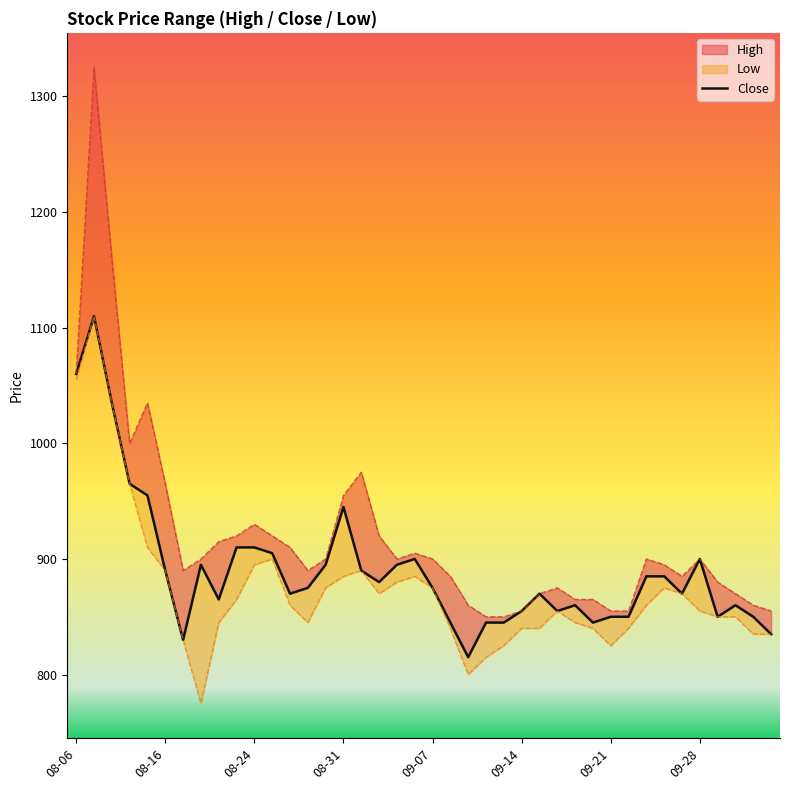

What is the label of the 28th point from the left?

2021-09-16